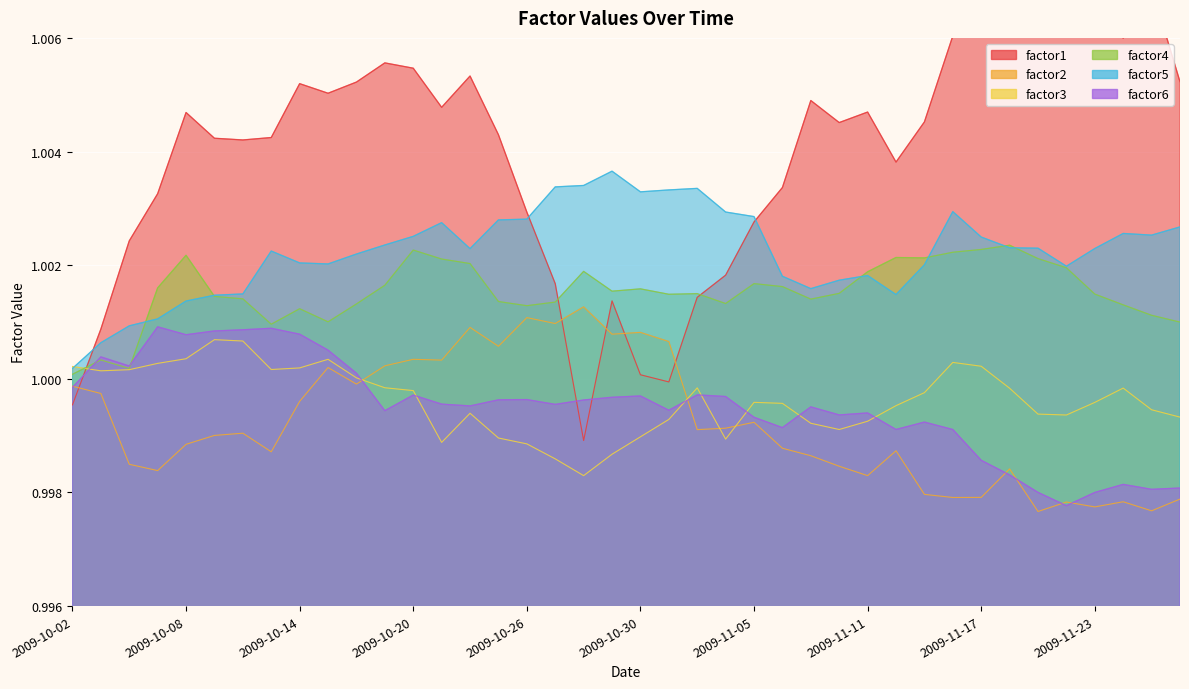

What is the value of the factor4 point at the 14th from the left?

1.0